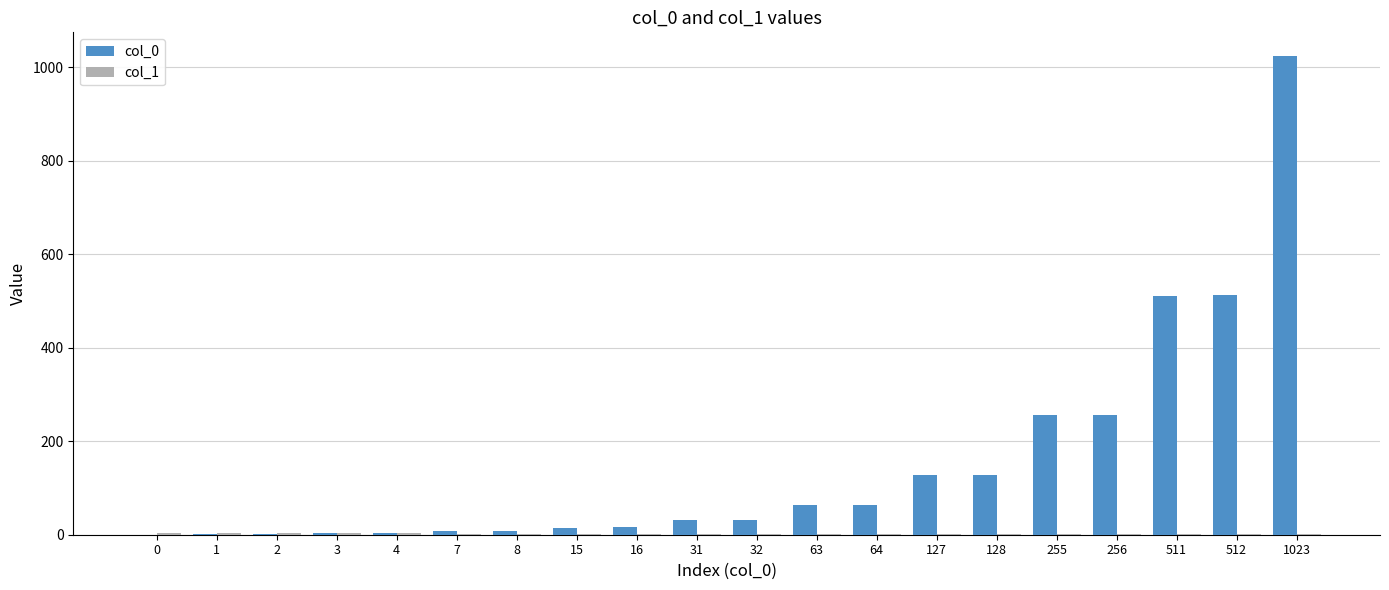

Count the number of categories in the chart.

20